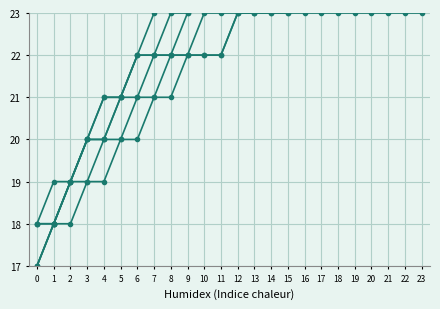

Count the number of data series in this chart.

6